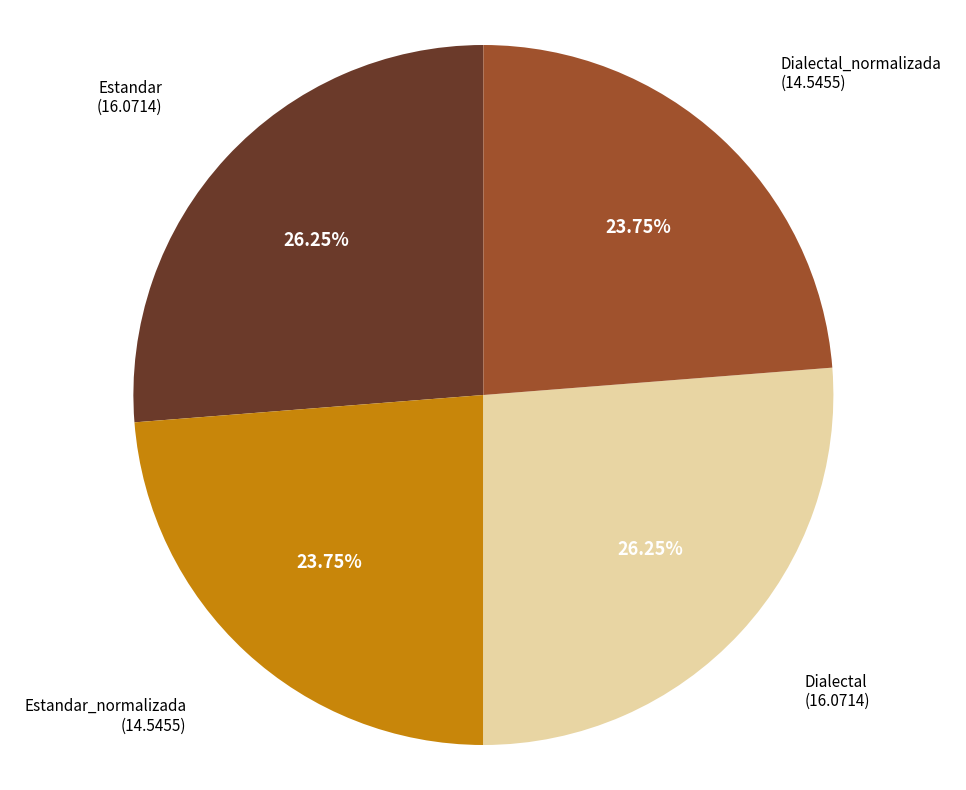

To the nearest percent, what portion does Dialectal represent?

26%